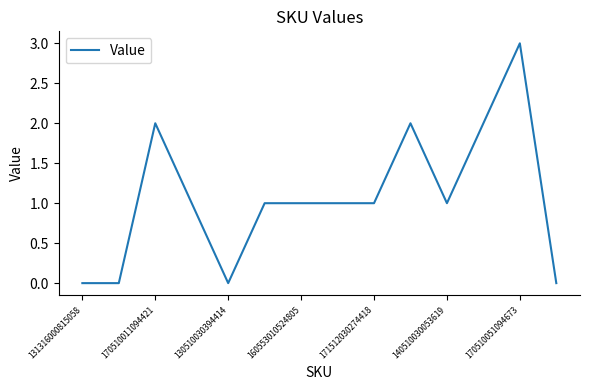

What is the difference between the maximum and minimum values?

3